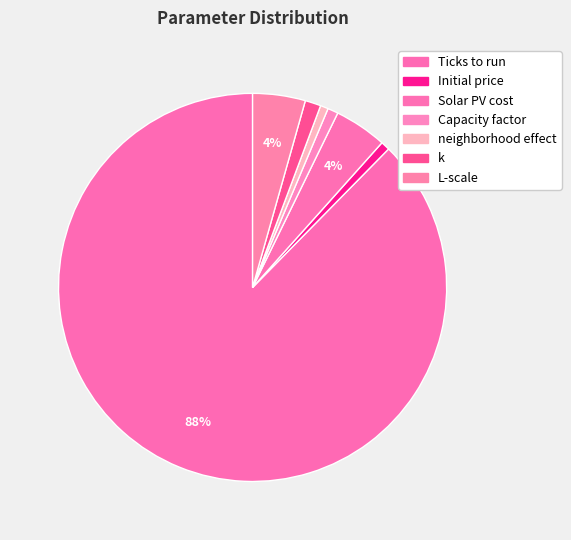

To the nearest percent, what percentage of the pie is neighborhood effect?

1%